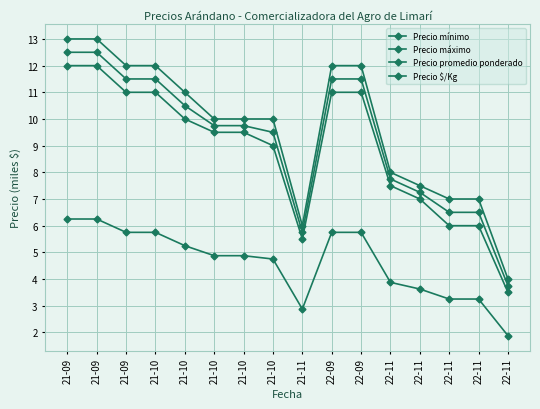

Does the chart have visible grid lines?

Yes